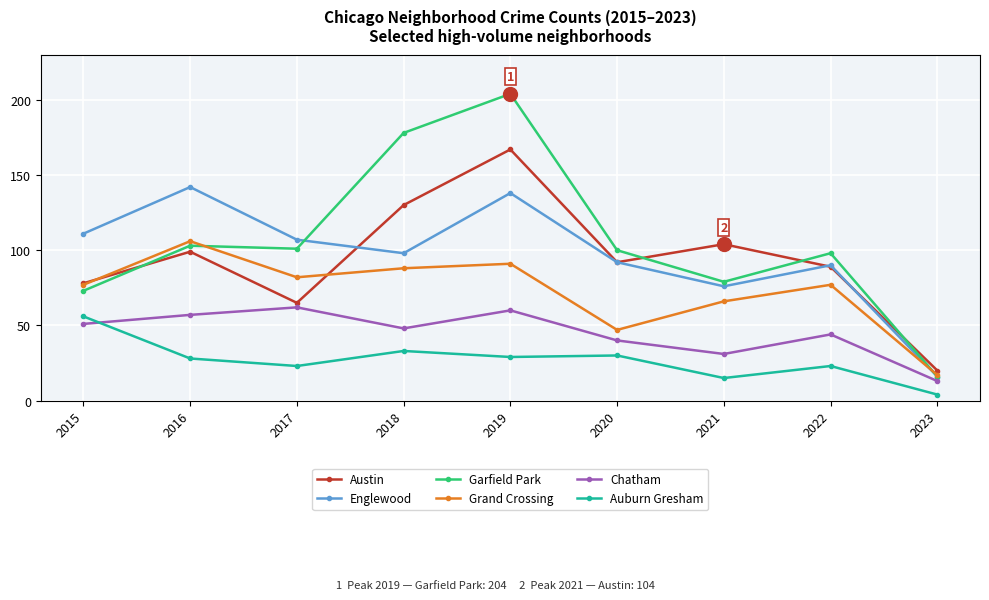

Reading left to right, extract all data points from this chart.

Austin: 2015=78	2016=99	2017=65	2018=130	2019=167	2020=92	2021=104	2022=89	2023=20
Englewood: 2015=111	2016=142	2017=107	2018=98	2019=138	2020=92	2021=76	2022=90	2023=16
Garfield Park: 2015=73	2016=103	2017=101	2018=178	2019=204	2020=100	2021=79	2022=98	2023=16
Grand Crossing: 2015=77	2016=106	2017=82	2018=88	2019=91	2020=47	2021=66	2022=77	2023=17
Chatham: 2015=51	2016=57	2017=62	2018=48	2019=60	2020=40	2021=31	2022=44	2023=13
Auburn Gresham: 2015=56	2016=28	2017=23	2018=33	2019=29	2020=30	2021=15	2022=23	2023=4